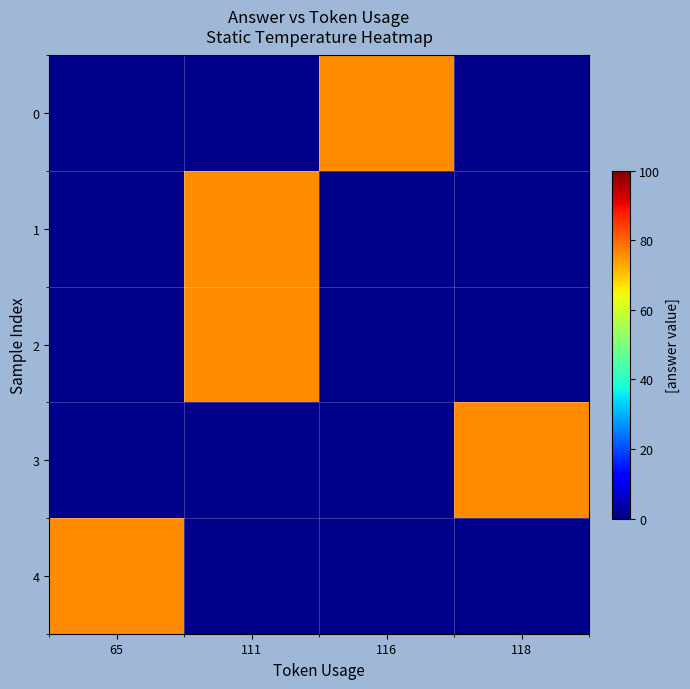

Which series has the largest range (max minus min)?

4